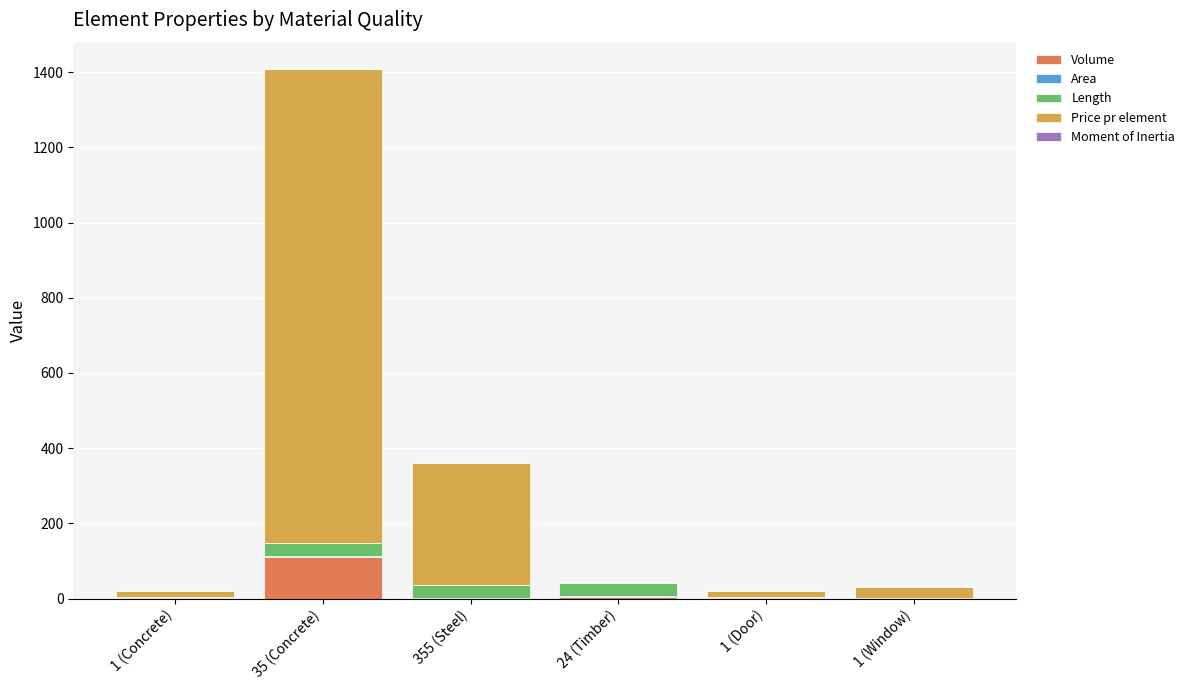

What is the highest value of the Volume series?

110.4